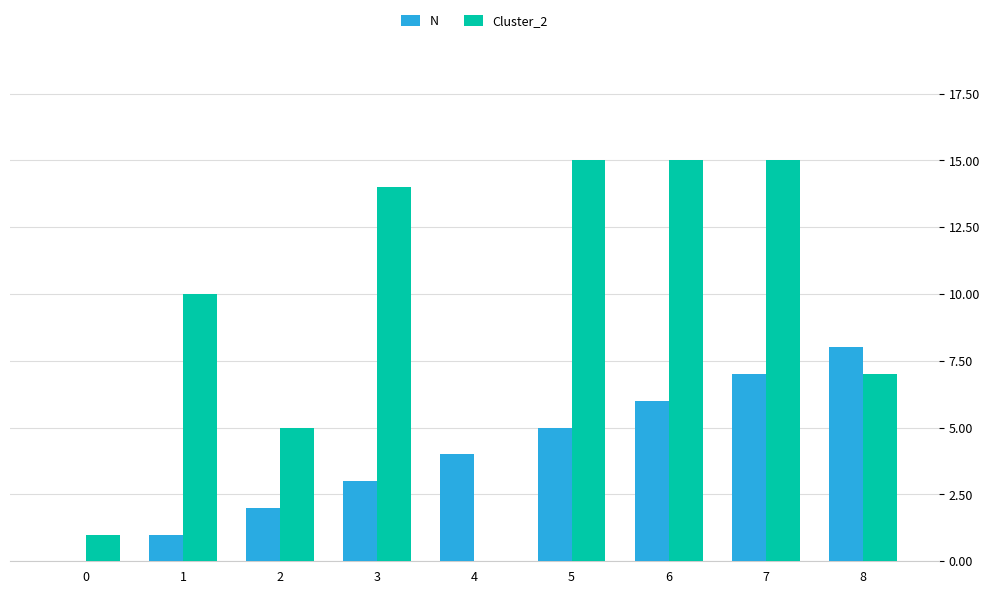

Which series has the widest spread of values?

Cluster_2